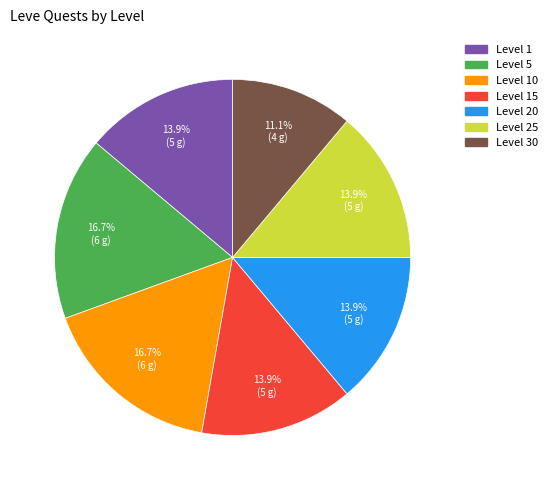

Does any single category account for the majority?

No